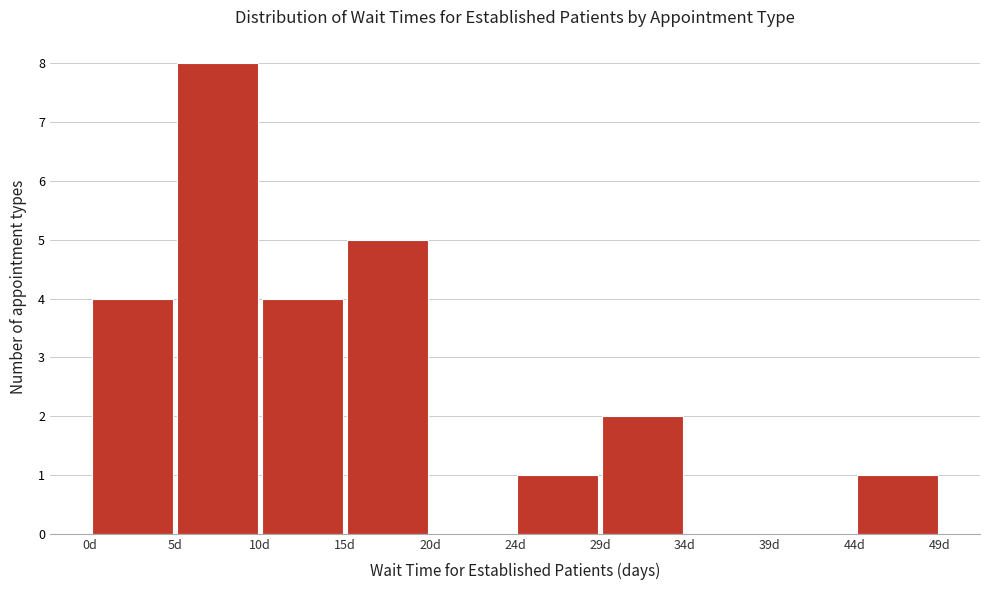

Reading left to right, transcribe this chart: for each bar, give the range it covers on the x-axis and its height. Neither the bar edges nor the heights are printed on the chart, so give them approximately, as read against the axes.

0.0 to 5.0: 4
5.0 to 10.0: 8
10.0 to 14.5: 4
14.5 to 19.5: 5
19.5 to 24.5: 0
24.5 to 29.5: 1
29.5 to 34.0: 2
34.0 to 39.0: 0
39.0 to 44.0: 0
44.0 to 49.0: 1